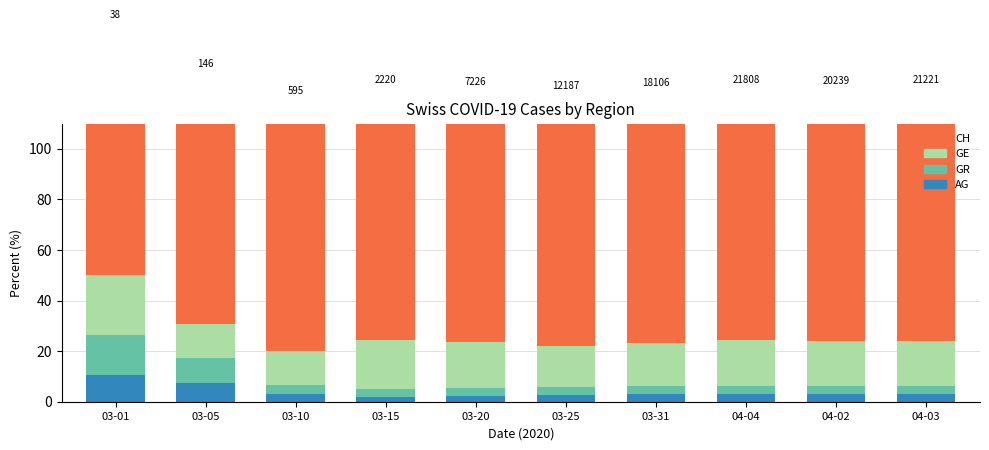

What is the sum of the CH values at 03-31 and 03-01?

200.0